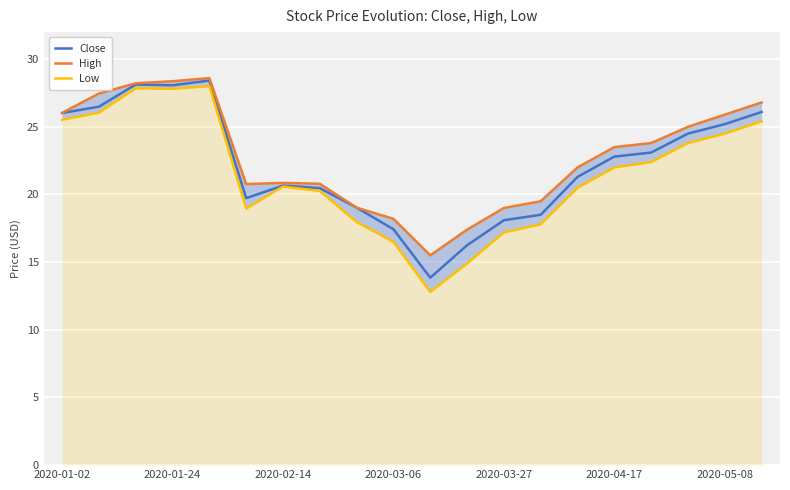

At which label does Close first exceed 22?

2020-01-02